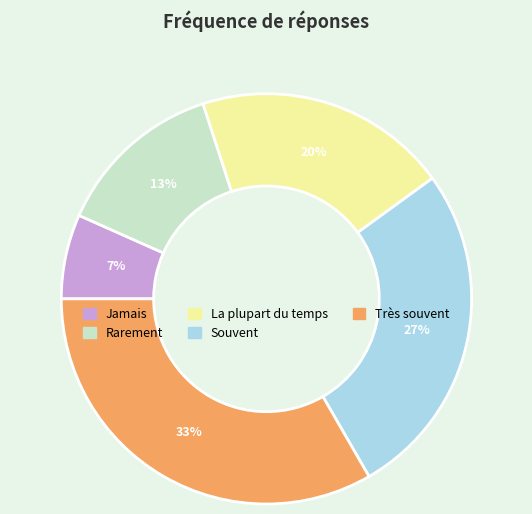

Is it true that La plupart du temps is 20% of the pie?

True